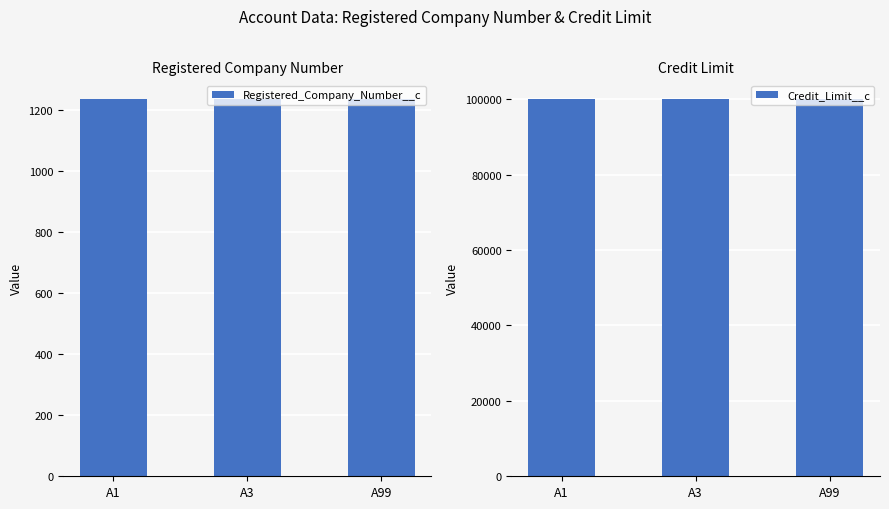

At which category is the sum across all series the highest?

A1